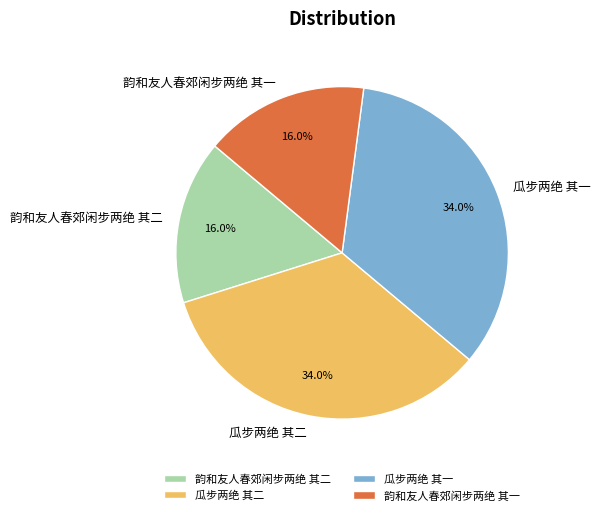

Approximately how many times larger is the value at 瓜步两绝 其一 compared to 韵和友人春郊闲步两绝 其一?

2.1